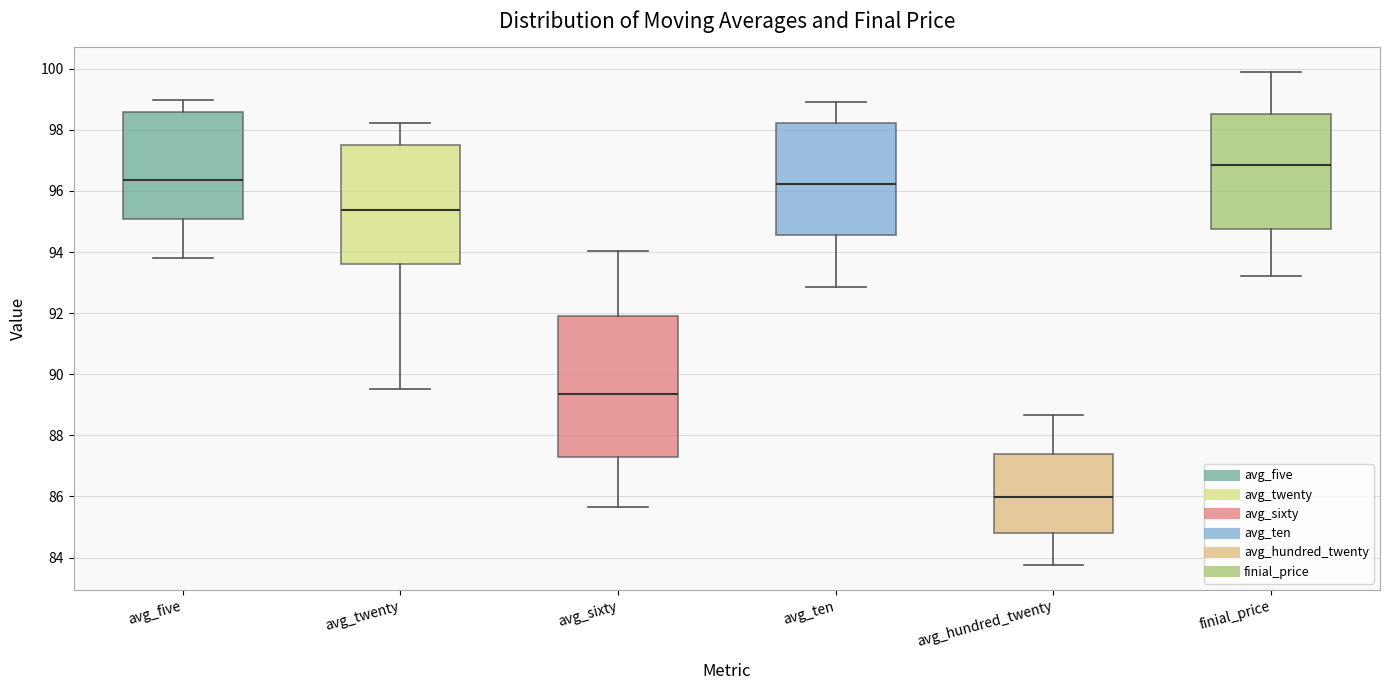

Reading left to right, transcribe this box plot: for each box, give where its median line is, the range the box spans, and where its two whiskers end, as read against the y-axis. The values are not printed on the chart, so give them approximately, as read against the axis.

avg_five: median 96.4, box 95.0 to 98.6, whiskers 93.8 to 99.0
avg_twenty: median 95.4, box 93.6 to 97.4, whiskers 89.6 to 98.2
avg_sixty: median 89.4, box 87.2 to 92.0, whiskers 85.6 to 94.0
avg_ten: median 96.2, box 94.6 to 98.2, whiskers 92.8 to 99.0
avg_hundred_twenty: median 86.0, box 84.8 to 87.4, whiskers 83.8 to 88.6
finial_price: median 96.8, box 94.8 to 98.6, whiskers 93.2 to 100.0